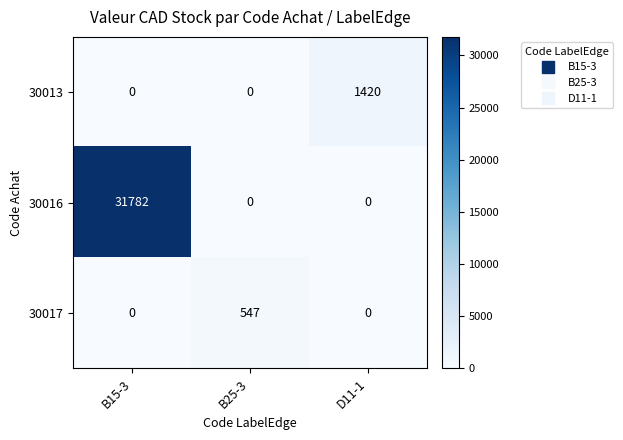

How many distinct data groups are displayed?

3